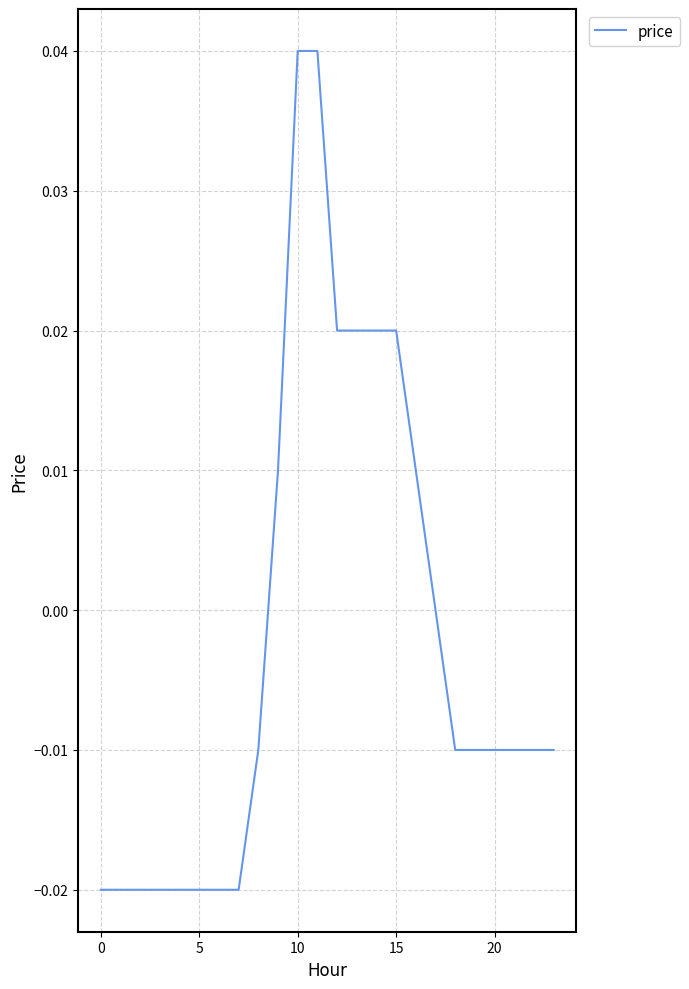

Does the chart display data point markers on the line(s)?

No